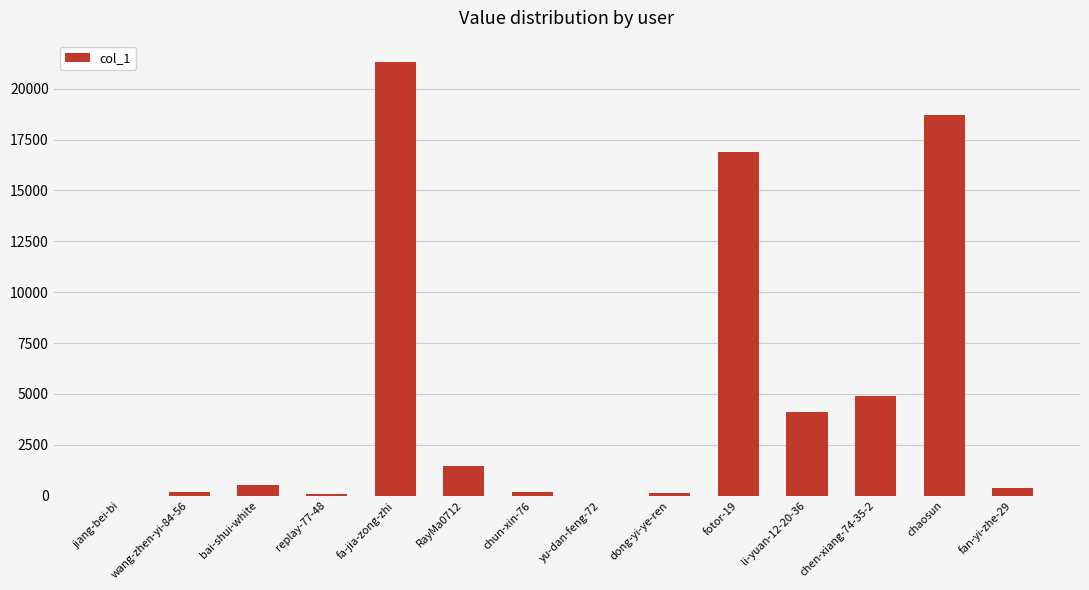

What is the sum of all values?

68784